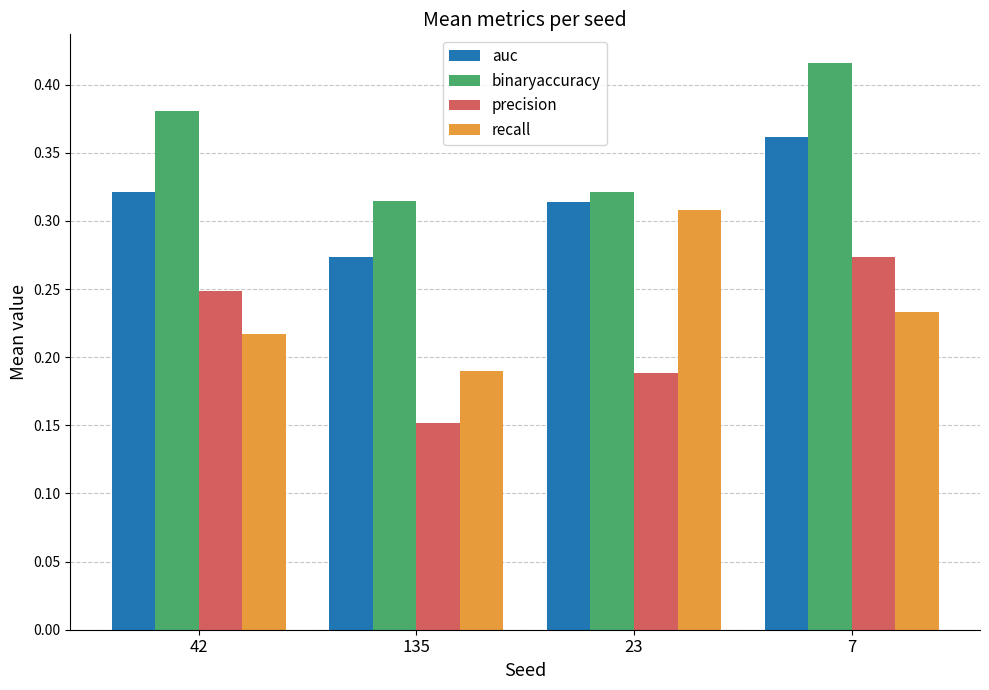

Rank the series at 23 from lowest to highest value.

precision, recall, auc, binaryaccuracy